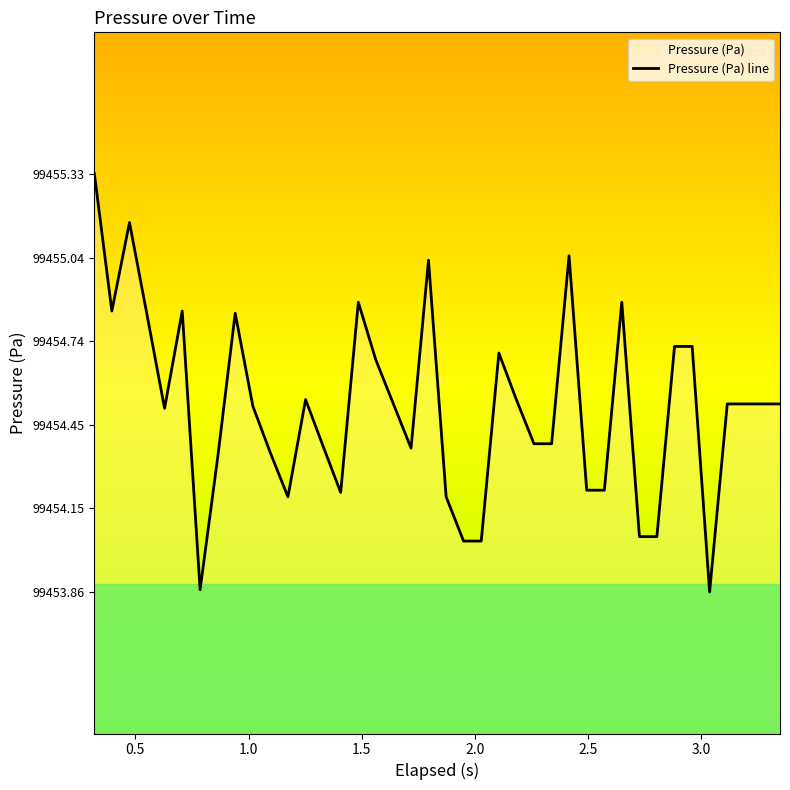

What is the difference between the maximum and minimum values?

1.5